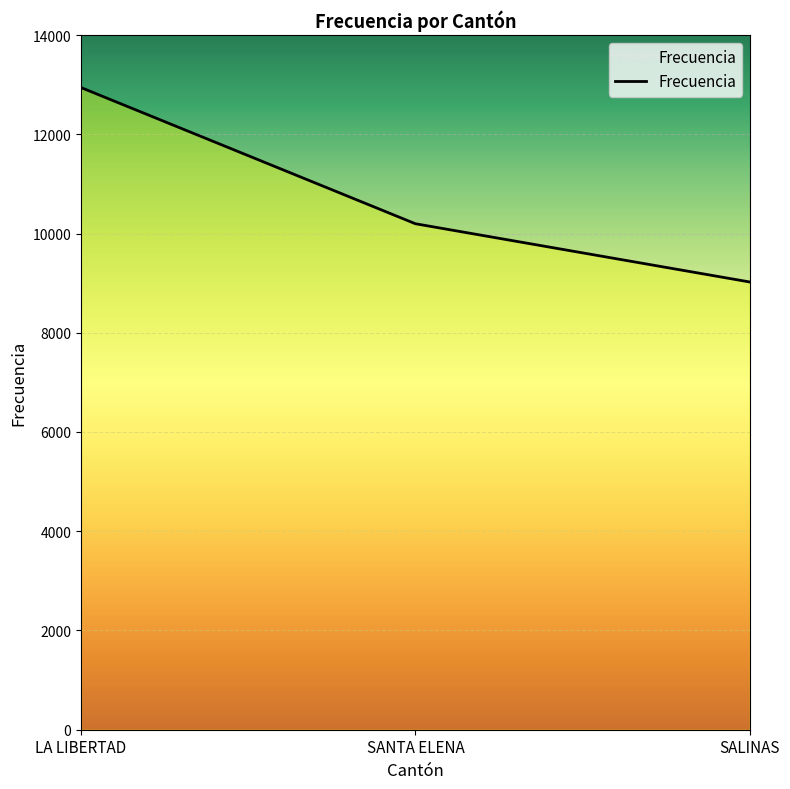

What is the ratio of the value at SALINAS to the value at LA LIBERTAD?

0.7